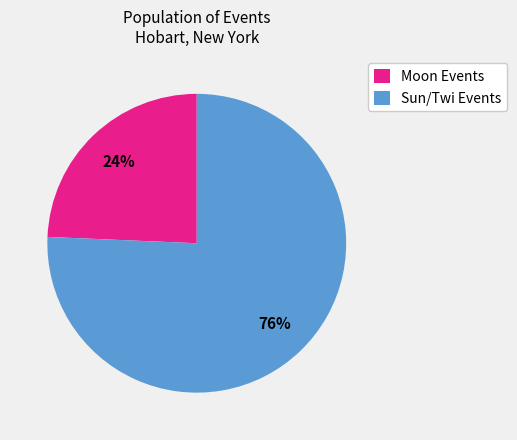

To the nearest percent, what is the average slice percentage?

50%